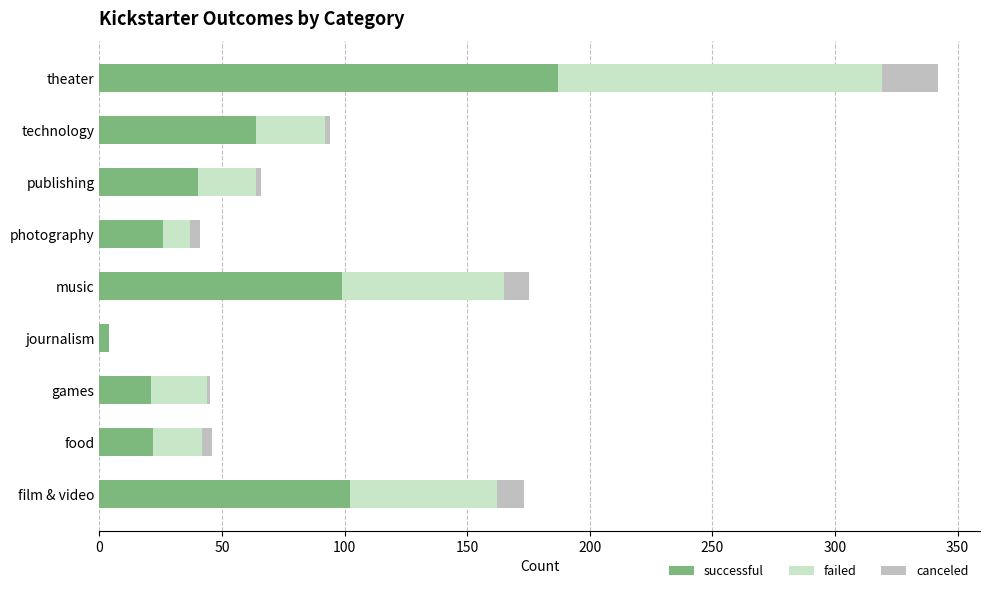

Count the number of categories in the chart.

9